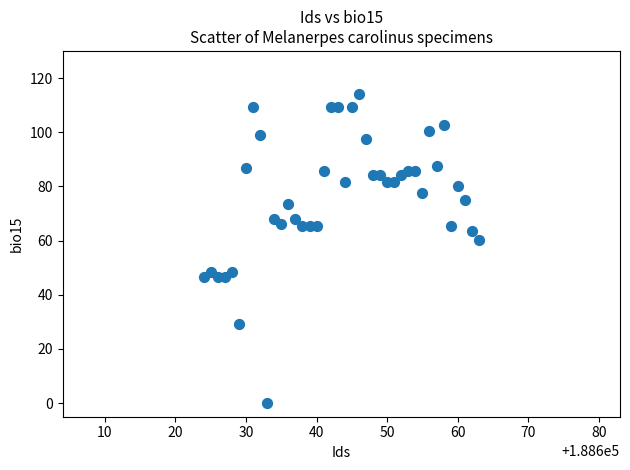

What Y value in the scatter plot is closest to 56?

60.1